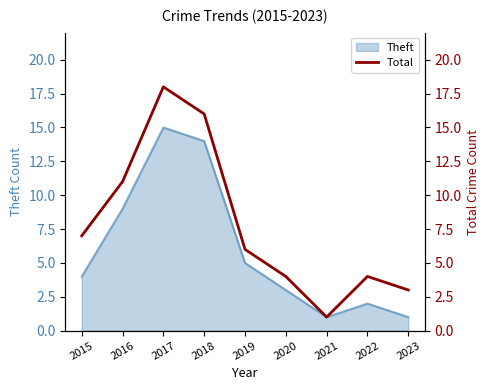

At which category does the data reach its first local valley?

2021